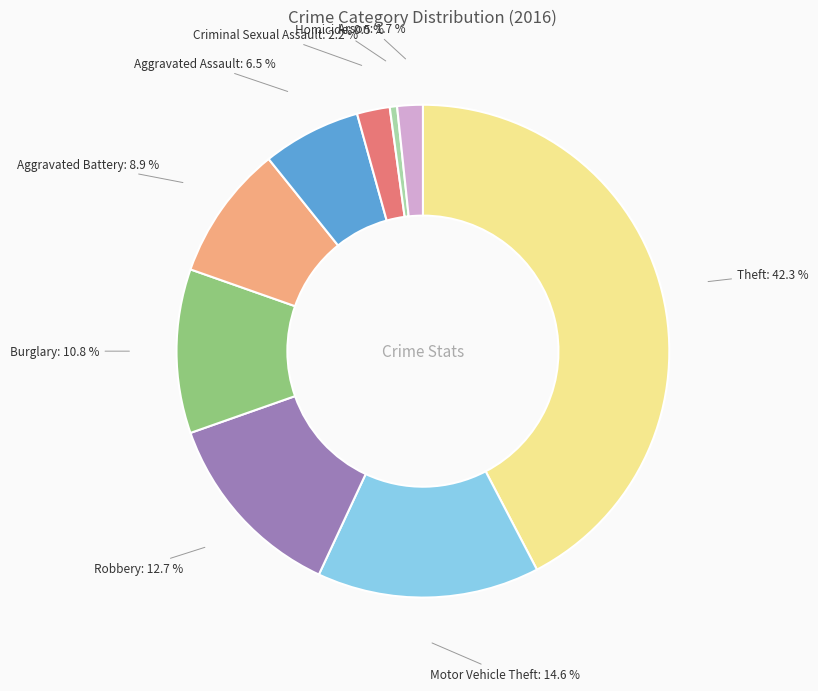

Does Criminal Sexual Assault account for over 50% of the chart?

No